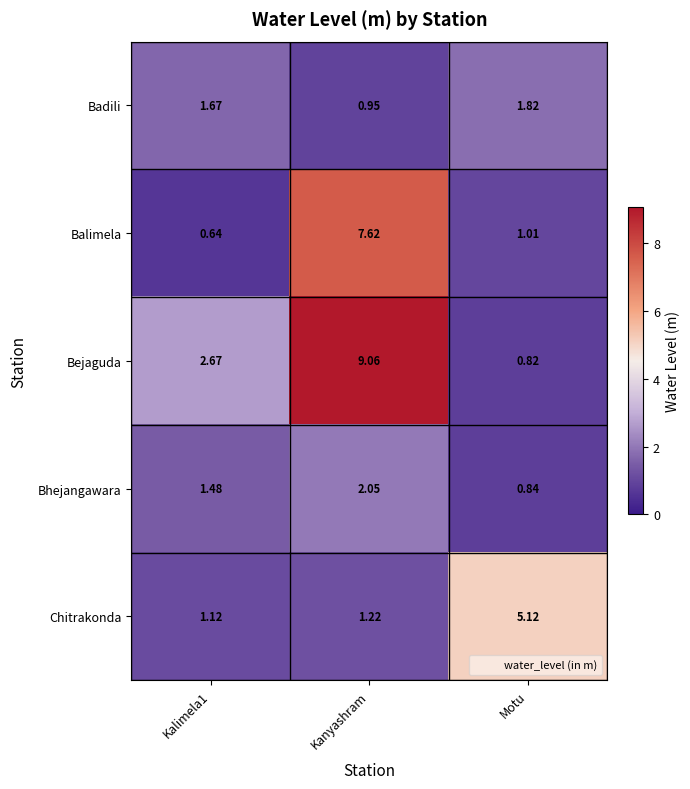

Which category has the highest value in the Bhejangawara series?

Kanyashram